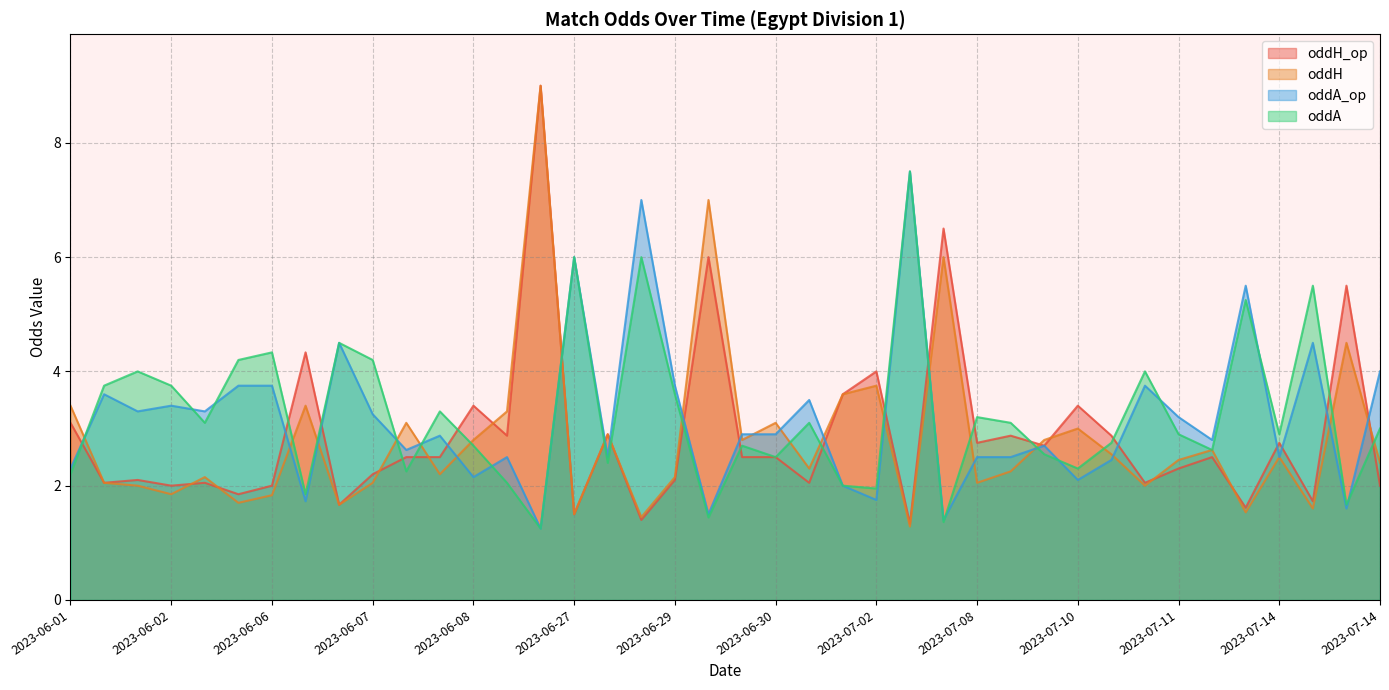

What is the minimum value for oddH_op?

1.3